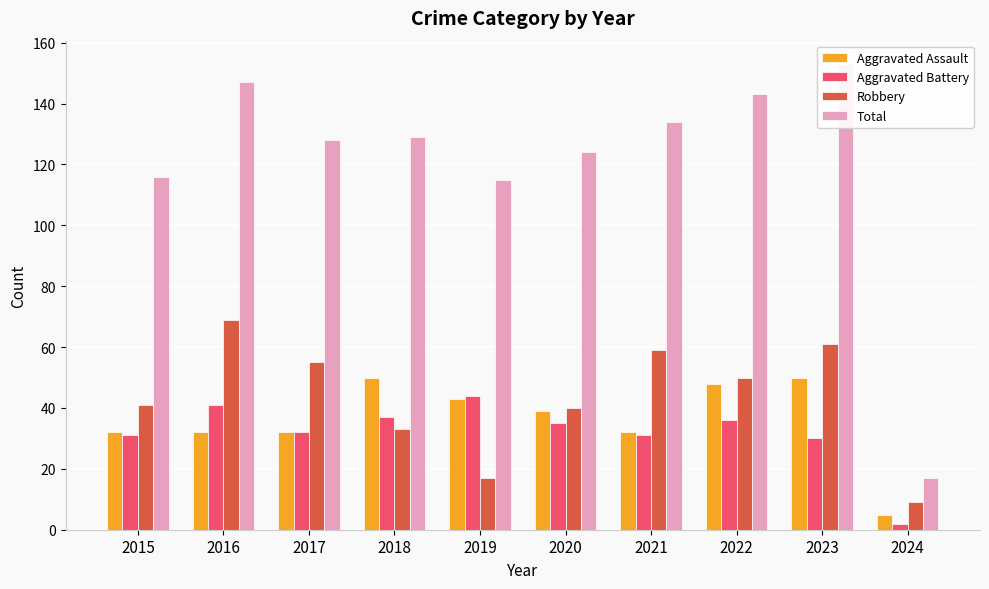

What is the approximate value of Aggravated Assault at 2017?

32